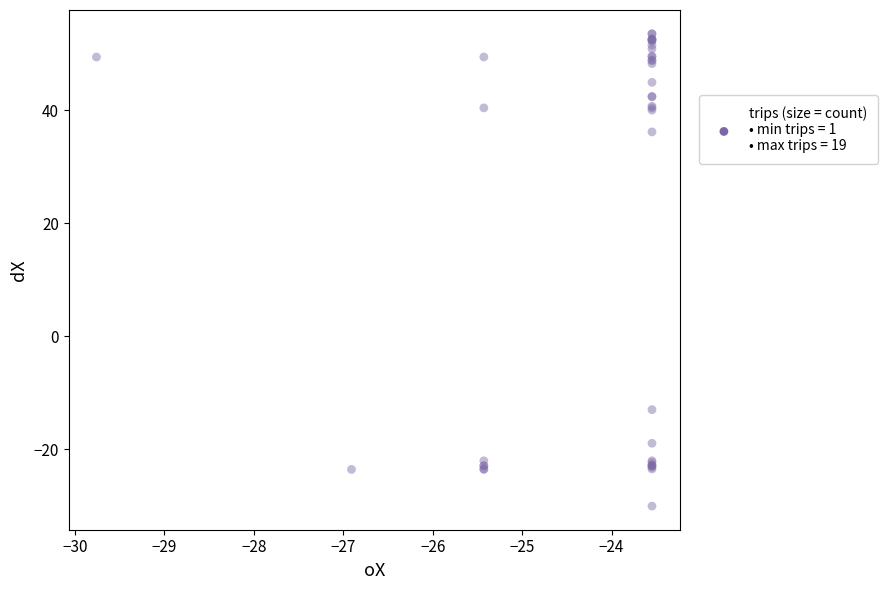

What Y value in the scatter plot is closest to 11?

-13.0